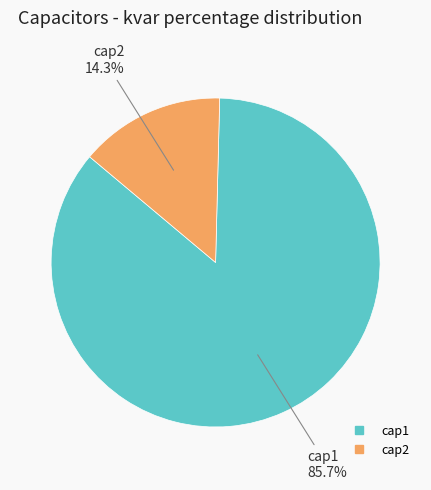

Between cap2 and cap1, which is larger?

cap1